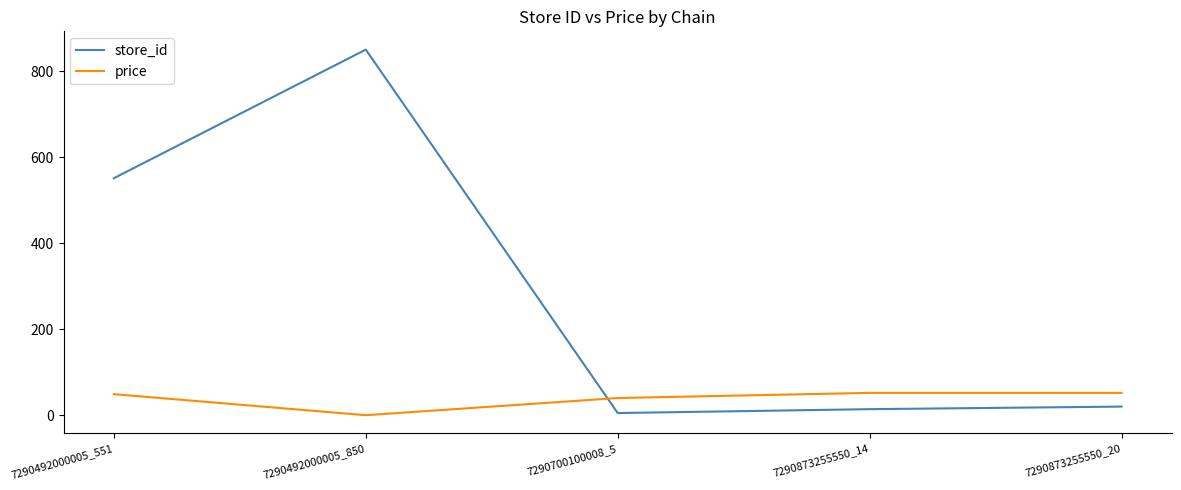

Rank the series by their average value, from highest to lowest.

store_id, price